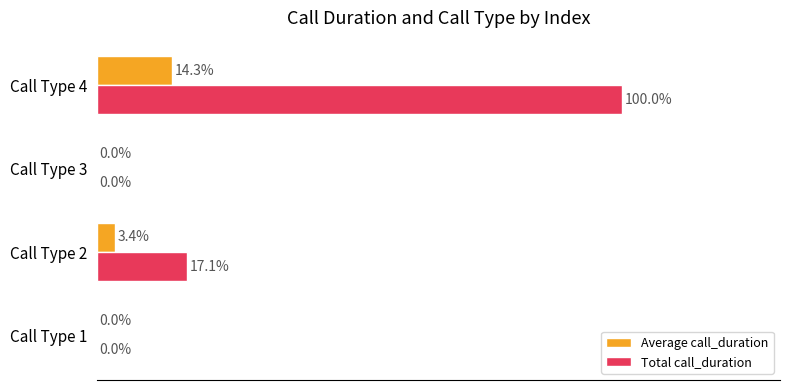

At which category is the sum across all series the highest?

Call Type 4